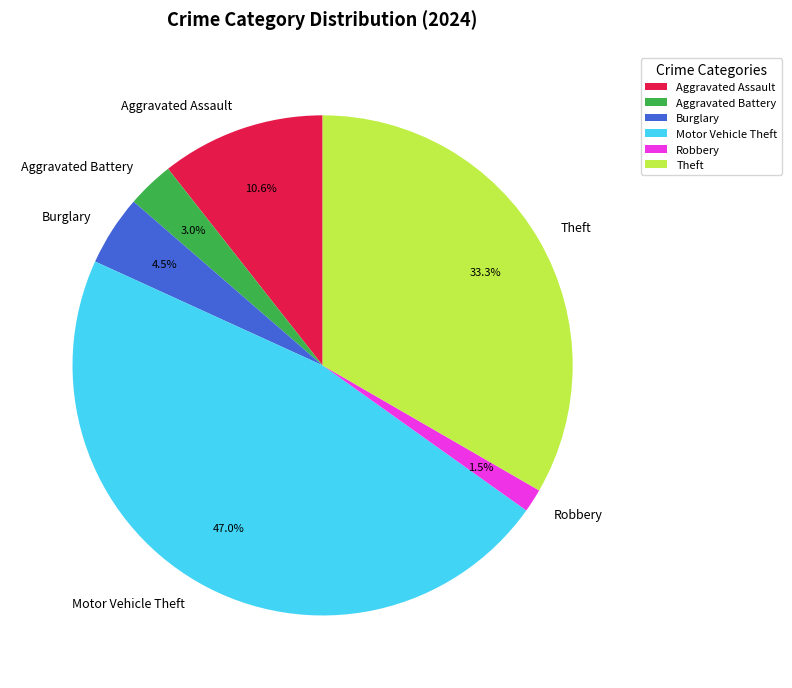

How many slices are in this pie chart?

6